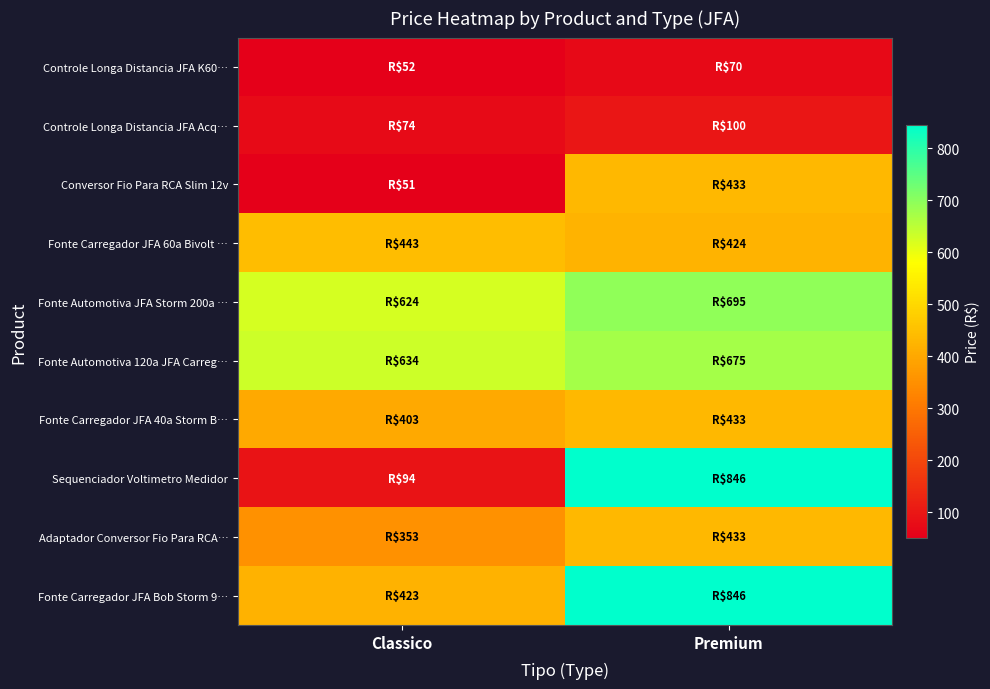

Which has a higher value, Premium or Classico?

Premium